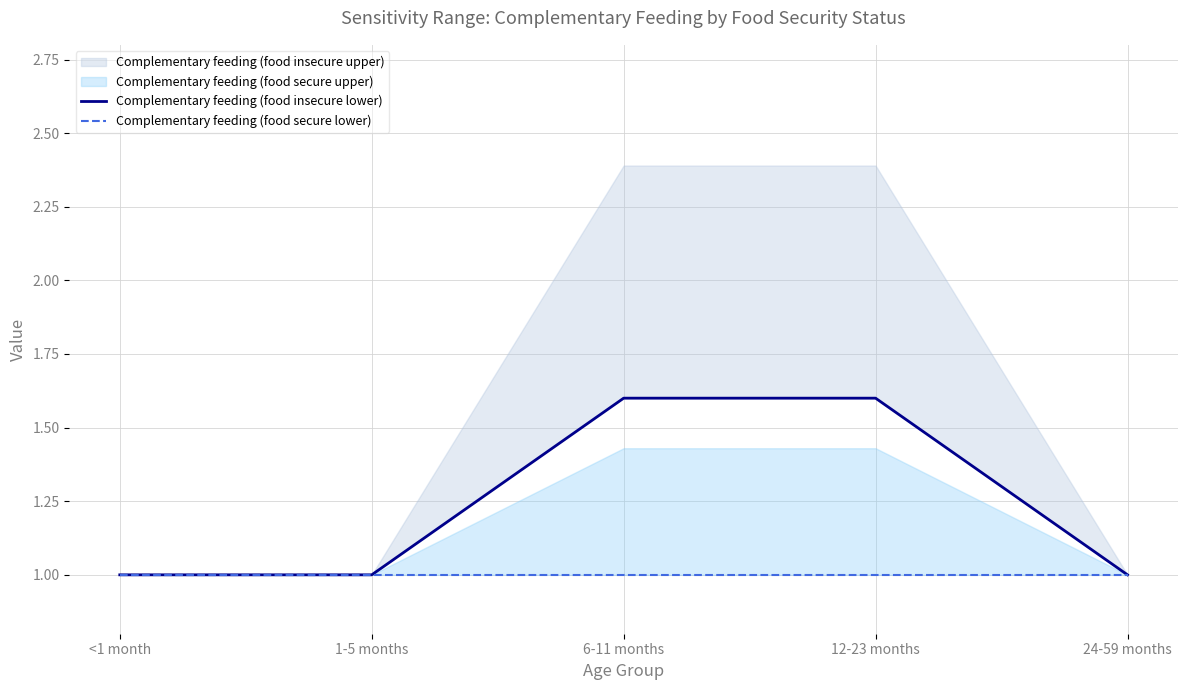

At which category is the sum across all series the highest?

6-11 months